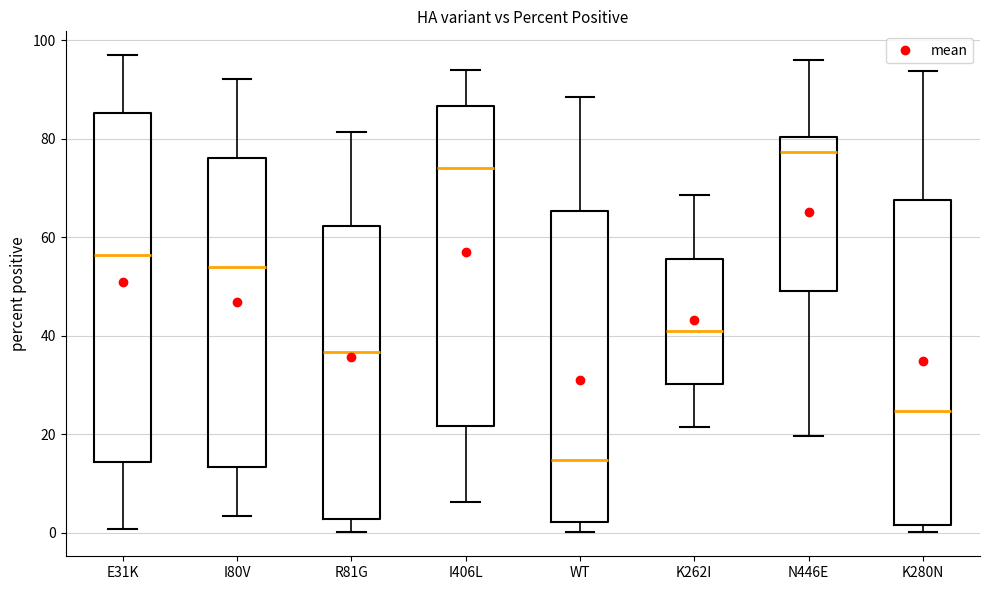

Reading left to right, read every box against the y-axis: the position of its median line, the range the box covers, and the ends of its whiskers. The values are not printed on the chart, so give them approximately, as read against the axis.

E31K: median 56, box 14 to 86, whiskers 0 to 98
I80V: median 54, box 14 to 76, whiskers 4 to 92
R81G: median 36, box 2 to 62, whiskers 0 to 82
I406L: median 74, box 22 to 86, whiskers 6 to 94
WT: median 14, box 2 to 66, whiskers 0 to 88
K262I: median 42, box 30 to 56, whiskers 22 to 68
N446E: median 78, box 50 to 80, whiskers 20 to 96
K280N: median 24, box 2 to 68, whiskers 0 to 94